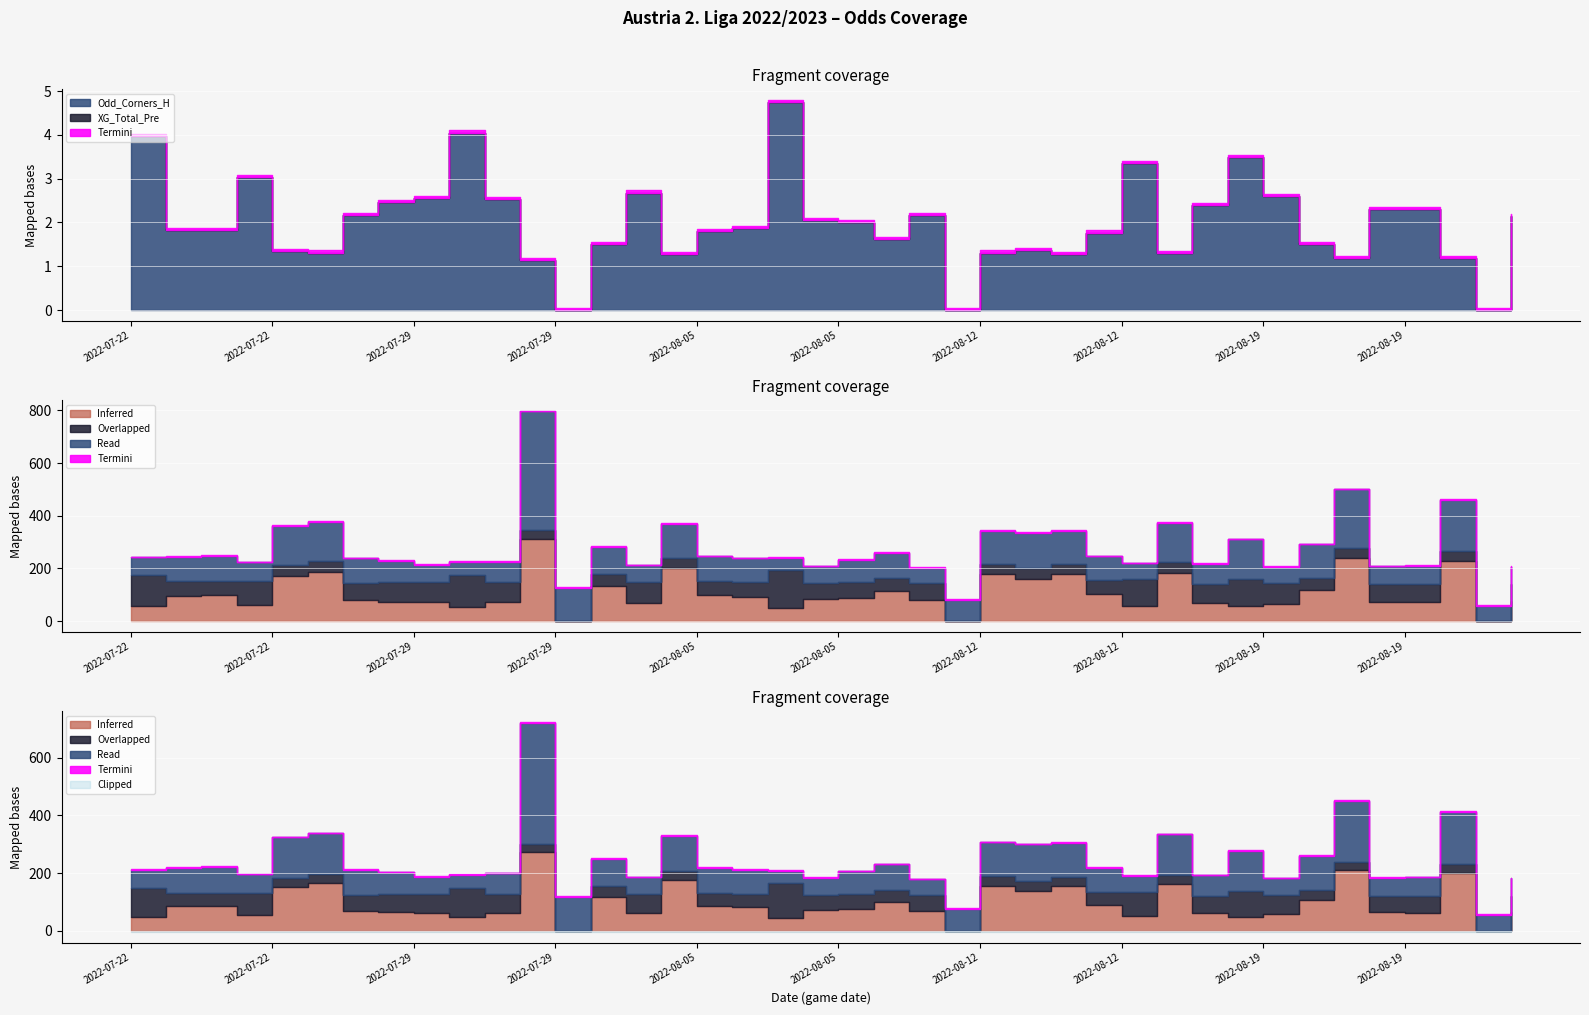

Where is XG_Total_Pre nearest to the value 0?

2022-07-22